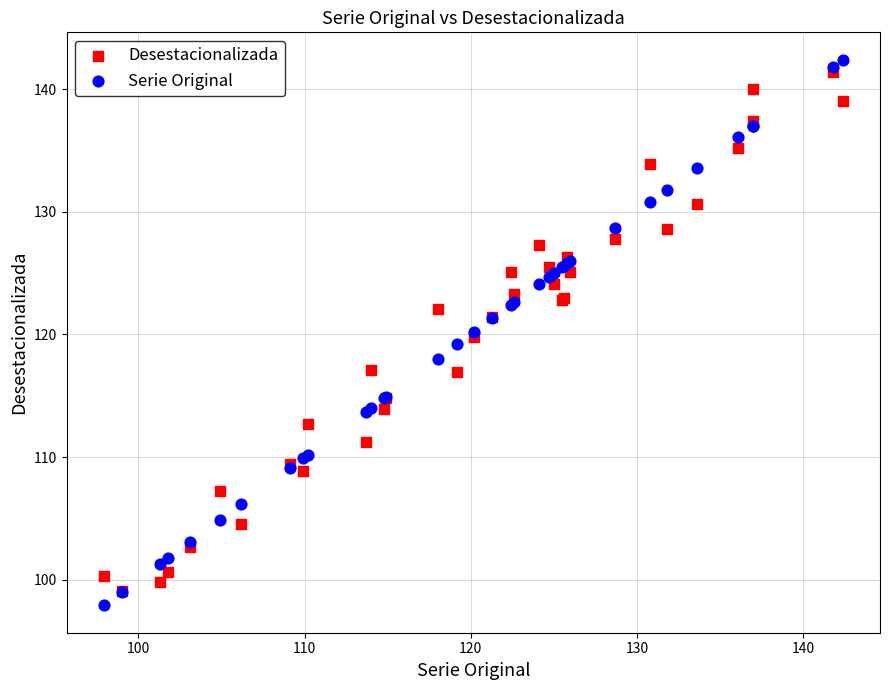

Which series reaches the minimum Y coordinate?

Serie Original